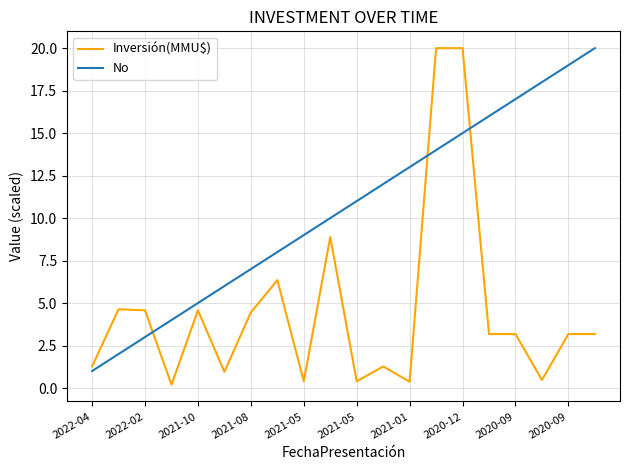

Which series has the largest total across all categories?

No